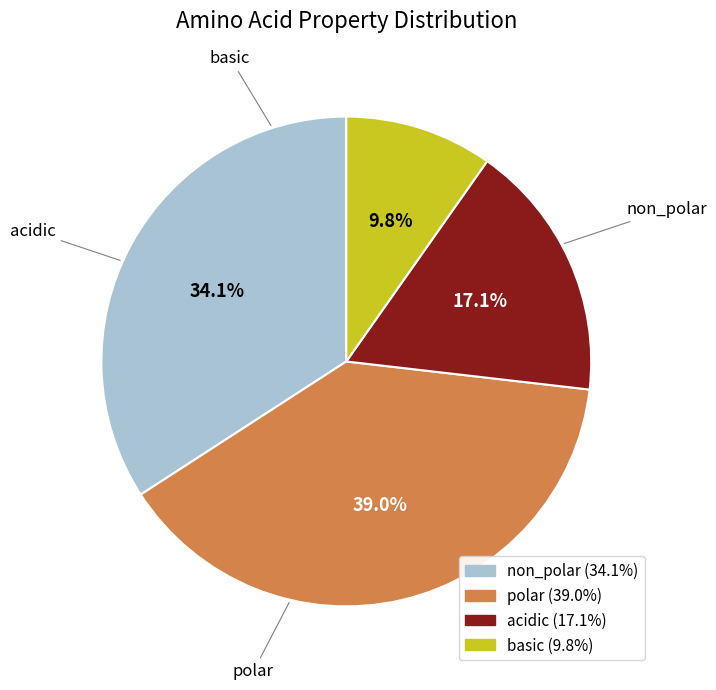

Count the number of slices in the pie.

4